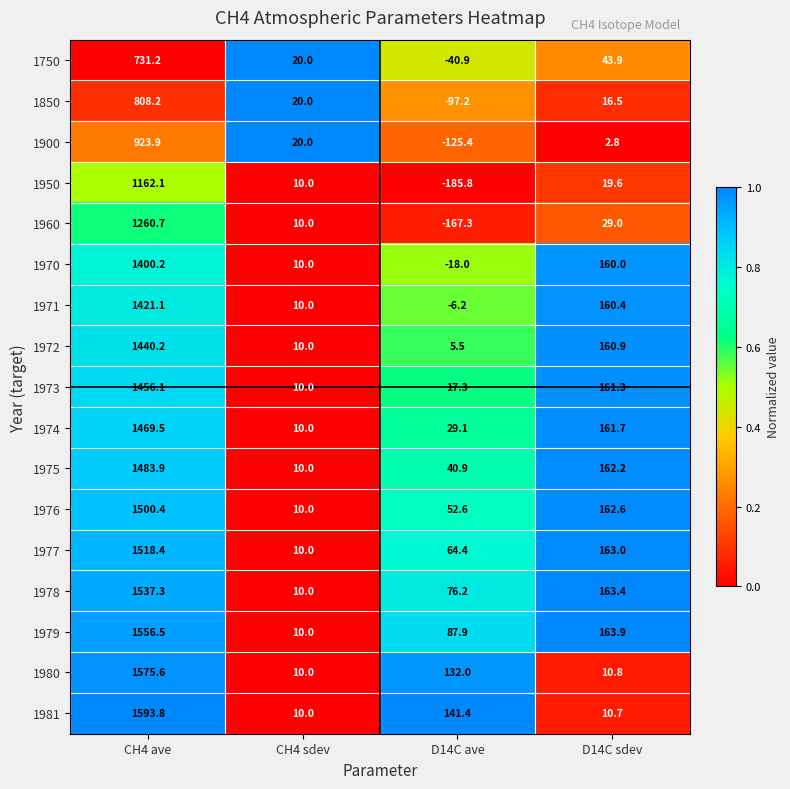

What is the spread (max minus min) of values at CH4 sdev?

10.0